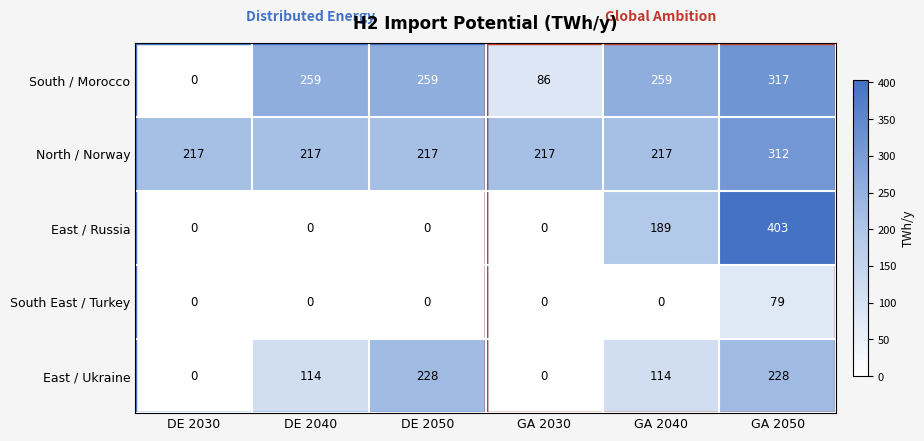

What is the difference between the maximum and minimum values in the East / Russia series?

403